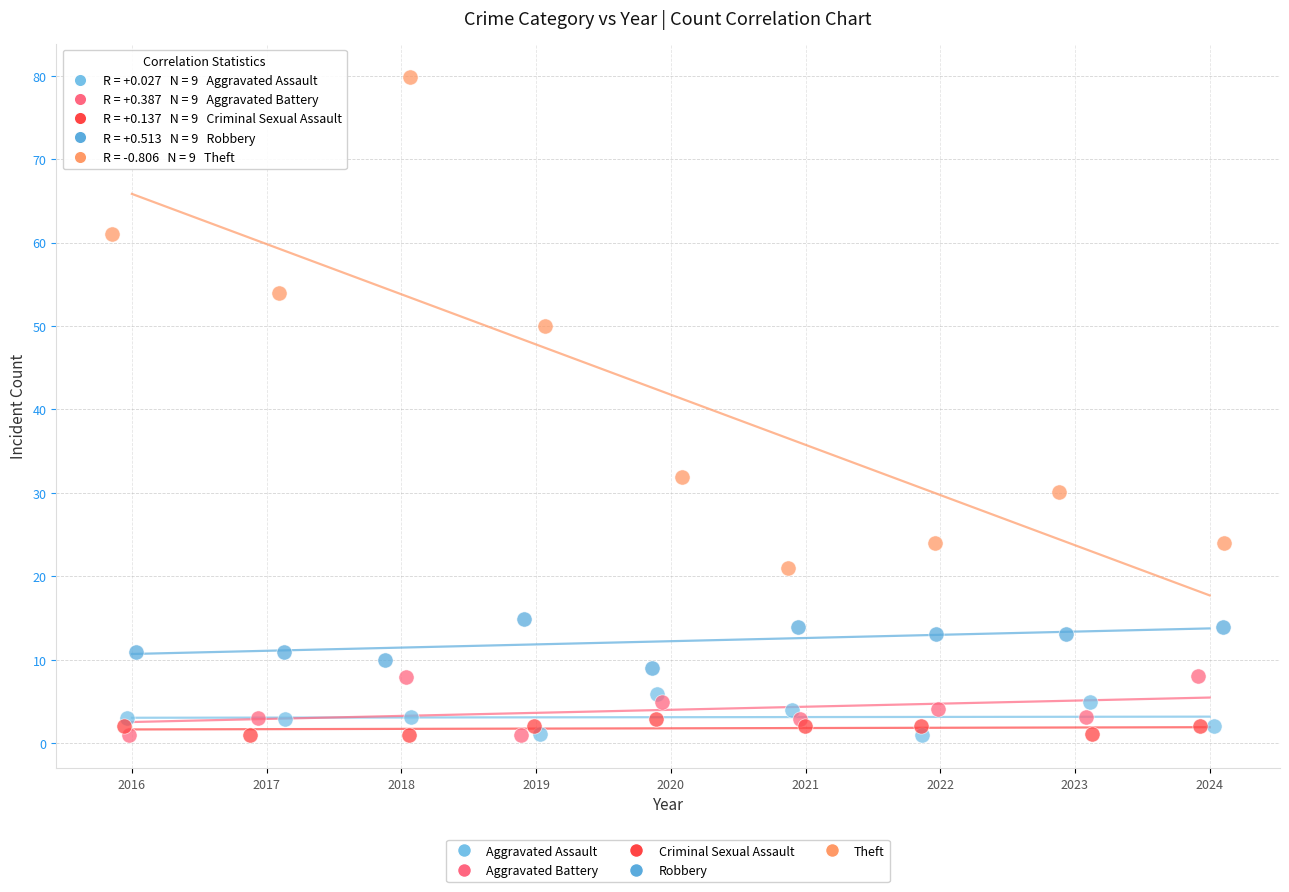

Which series has the widest spread of Y values?

Theft